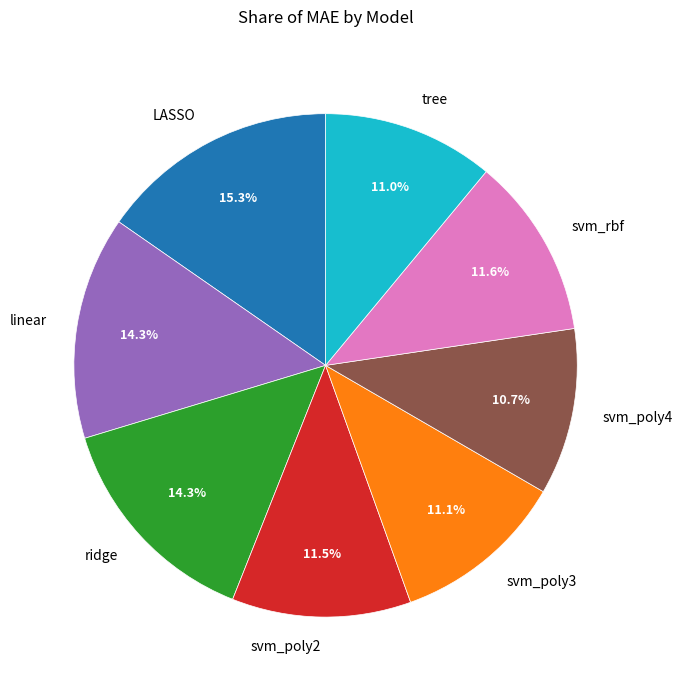

Which category has the biggest portion of the pie?

LASSO